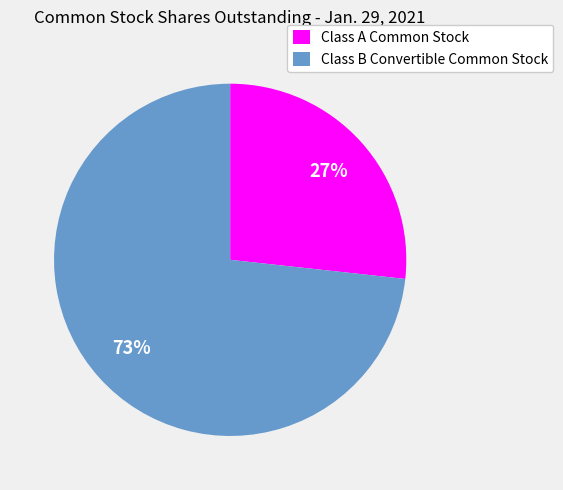

To the nearest percent, what is the average slice percentage?

50%